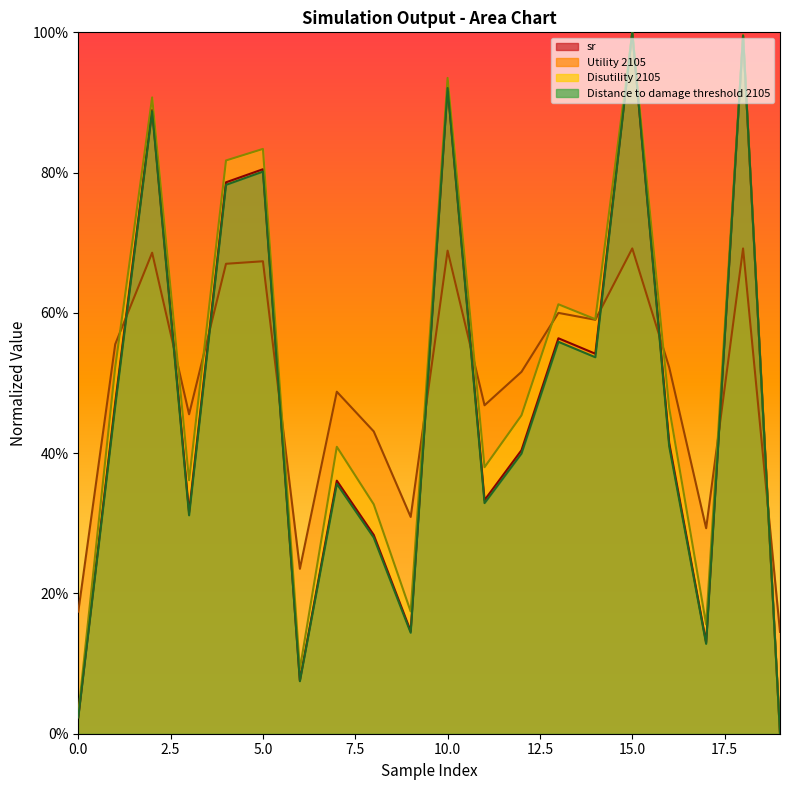

What are all the series names shown in the legend?

sr, Utility 2105, Disutility 2105, Distance to damage threshold 2105